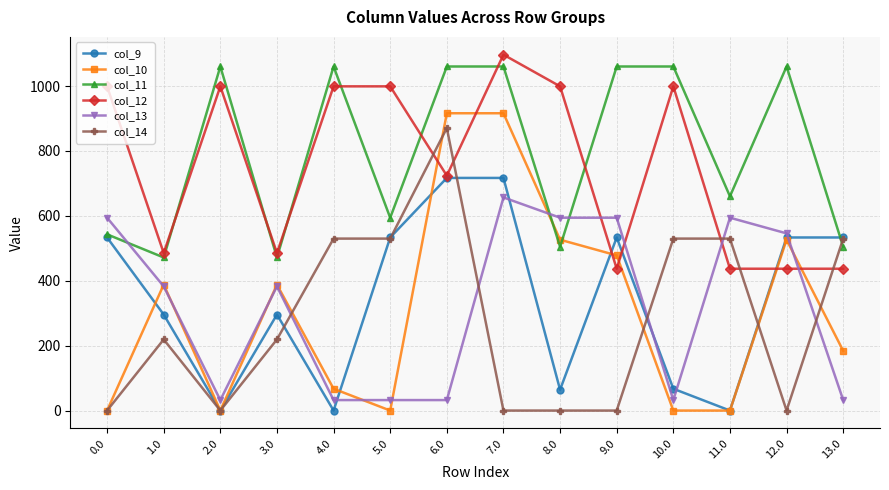

How many intersections are there between col_13 and col_9?

5